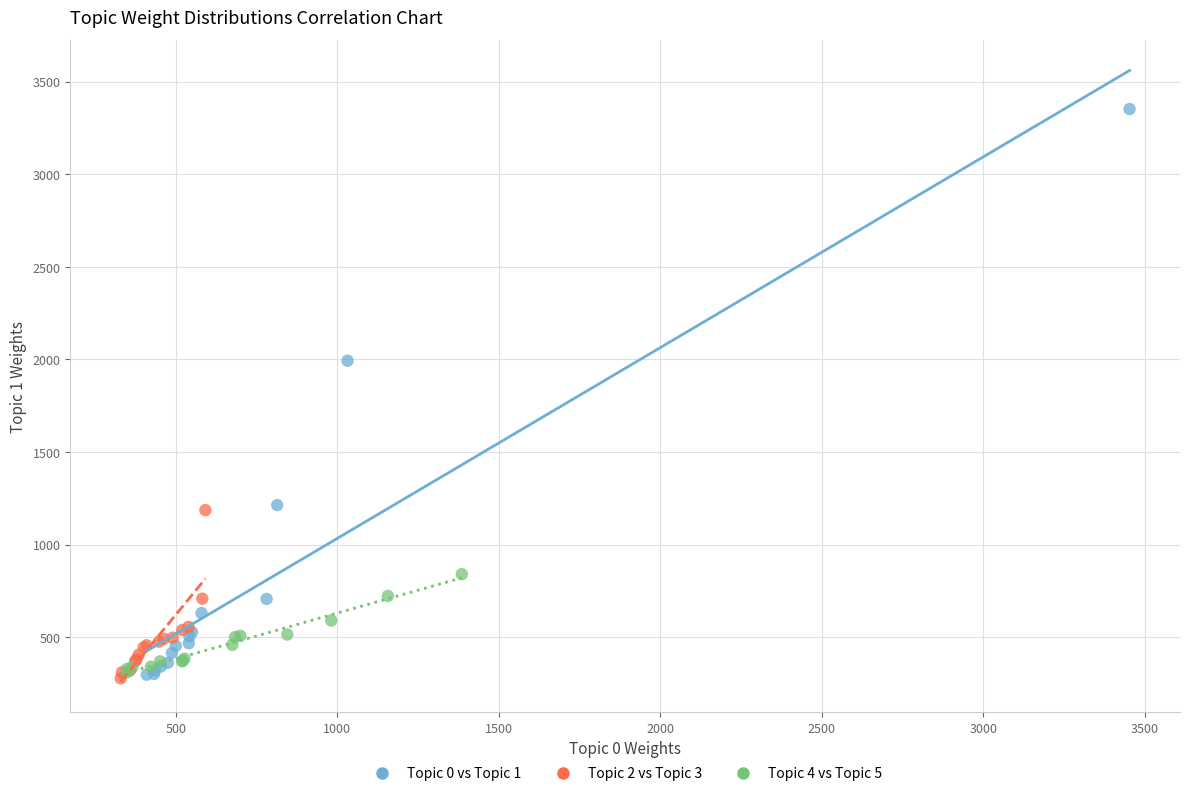

Which series has the widest spread of Y values?

Topic 0 vs Topic 1